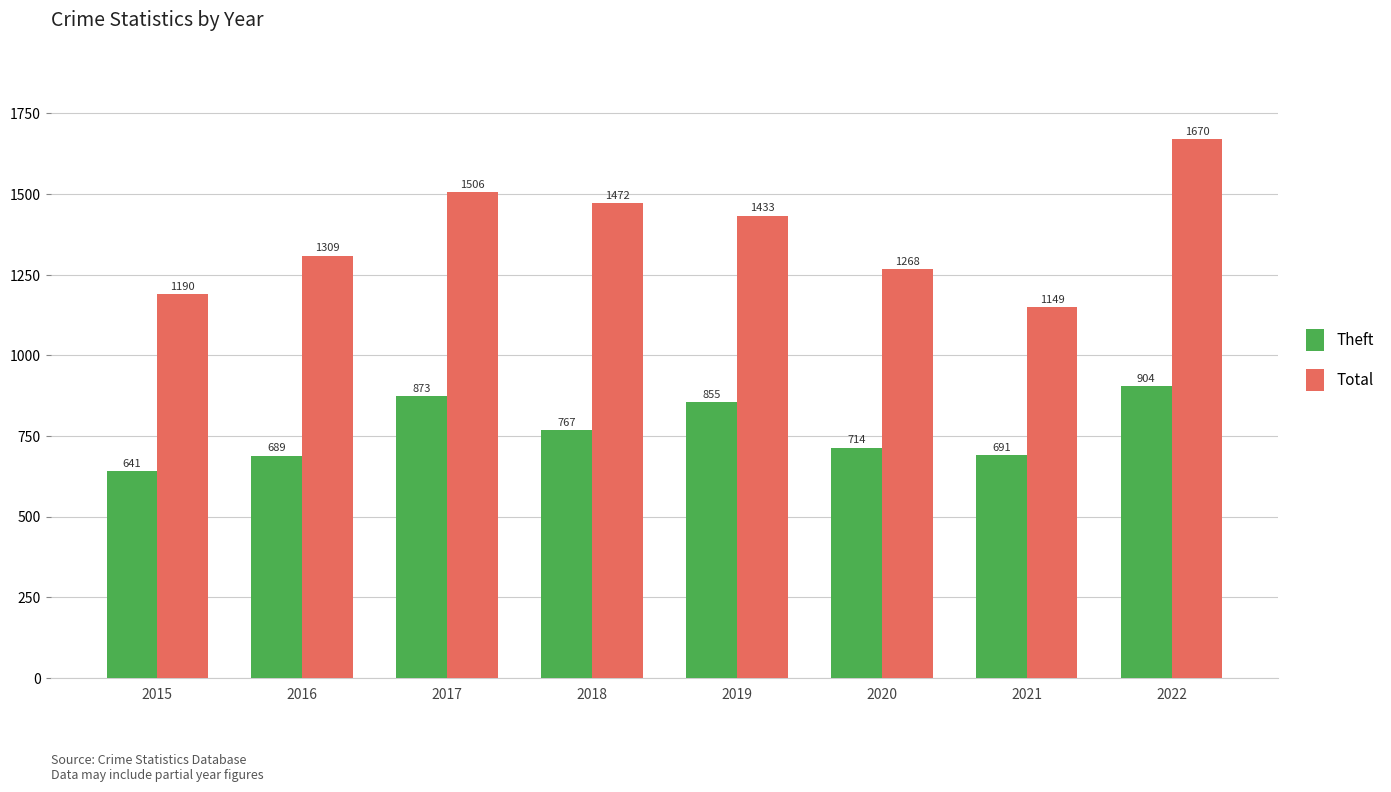

What is the average value of the Theft series?

767